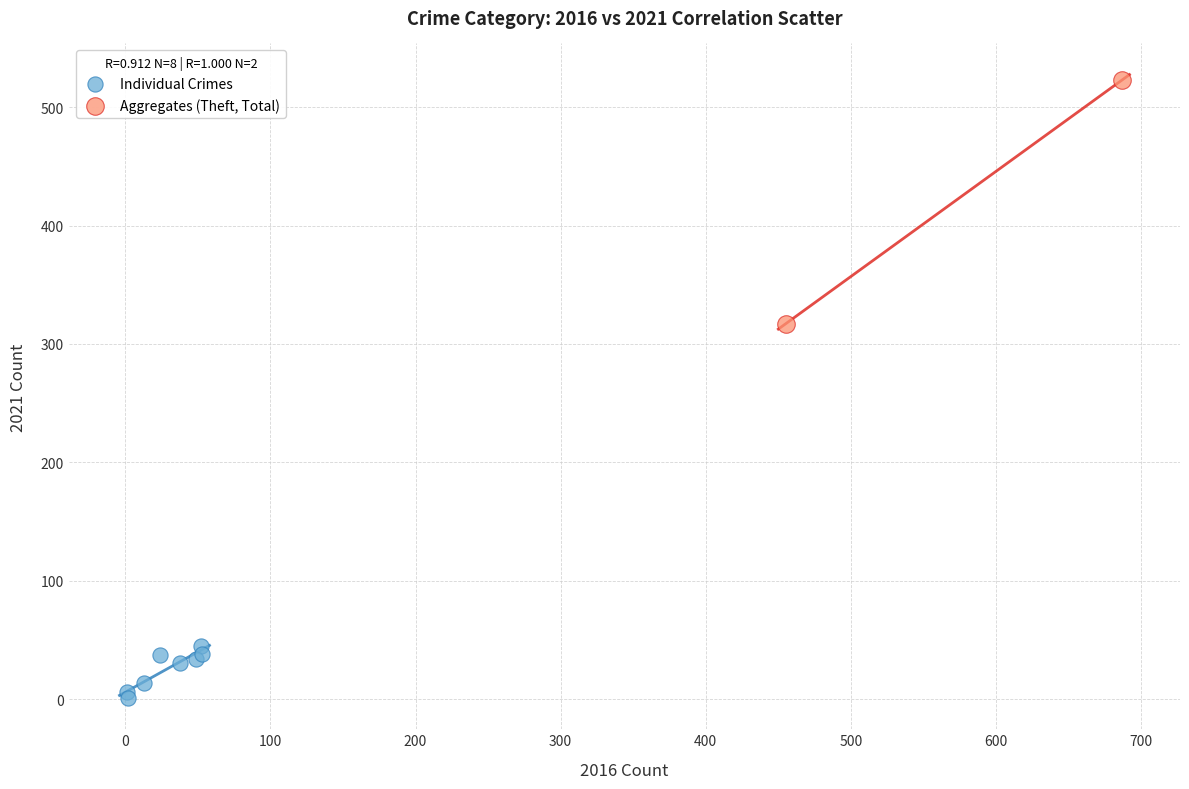

Which series contains the lowest Y value?

Individual Crimes